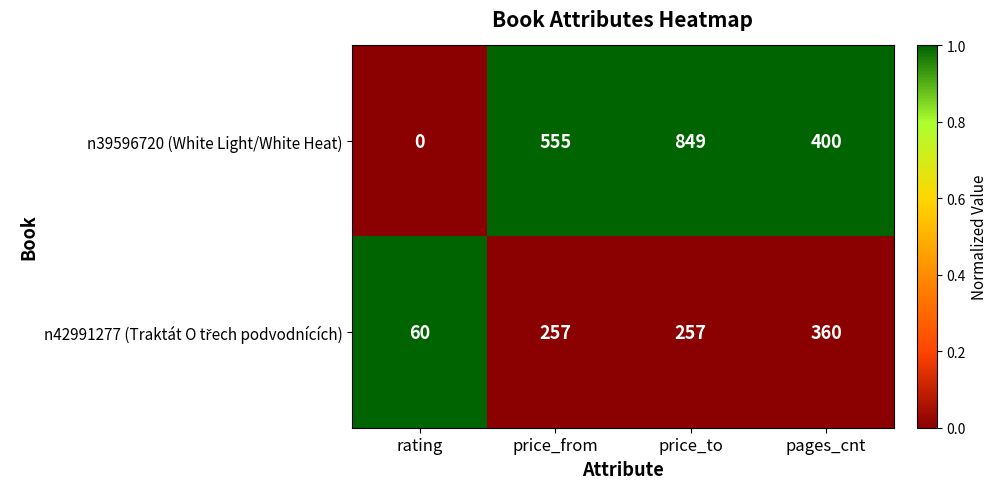

What is the average value of the n39596720 (White Light/White Heat) series?

451